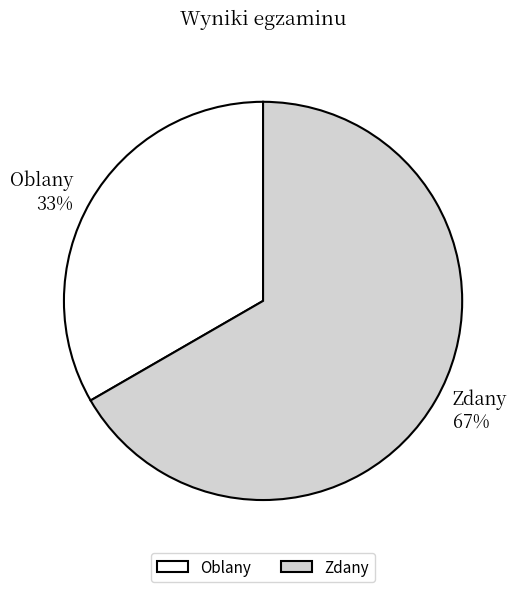

Is it true that Oblany is 42% of the pie?

False